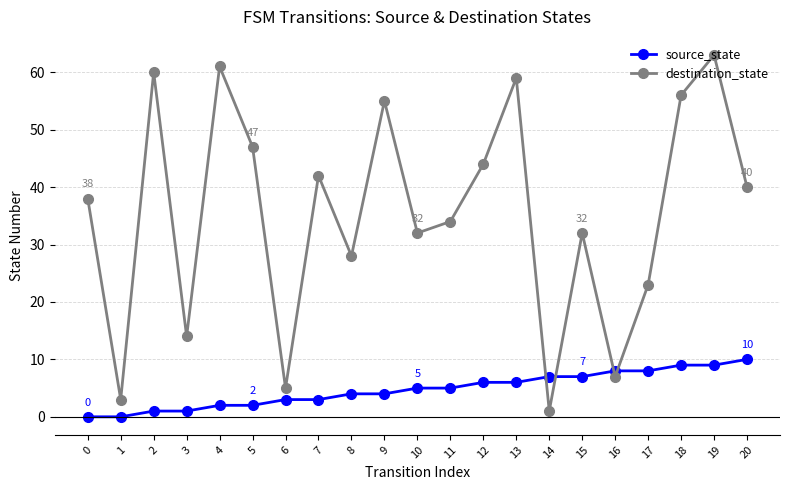

After their last crossing, which series has the higher values: destination_state or source_state?

destination_state